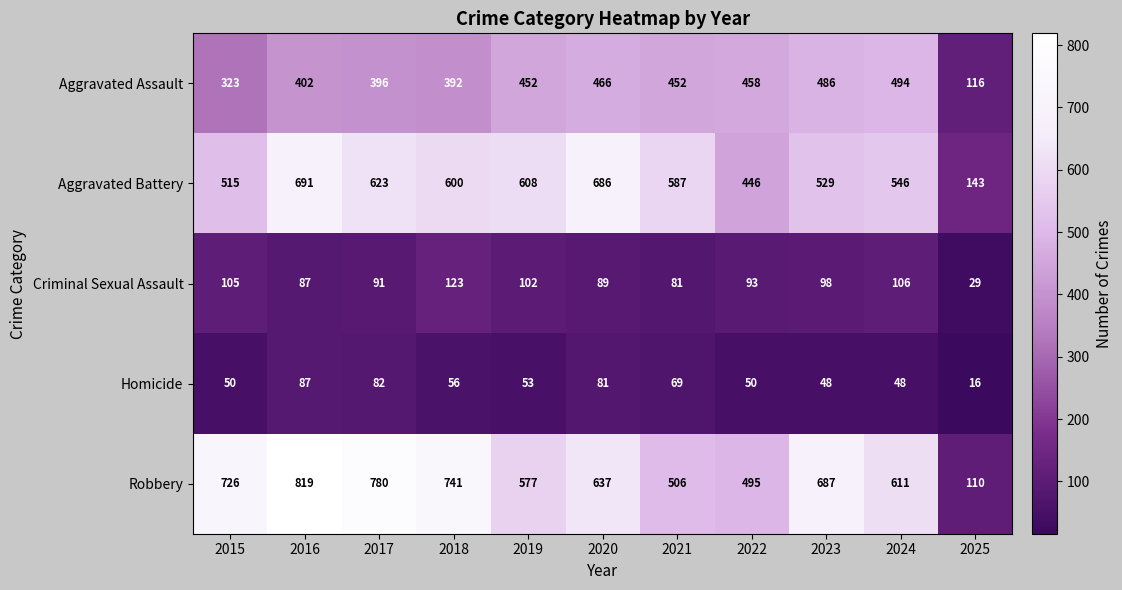

What is the greatest value displayed?

819